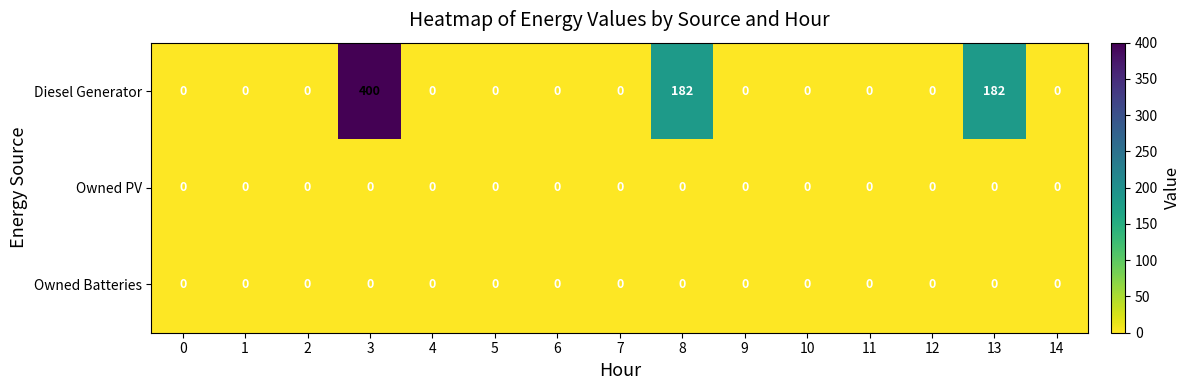

Is it true that Diesel Generator equals 130 at 10?

False